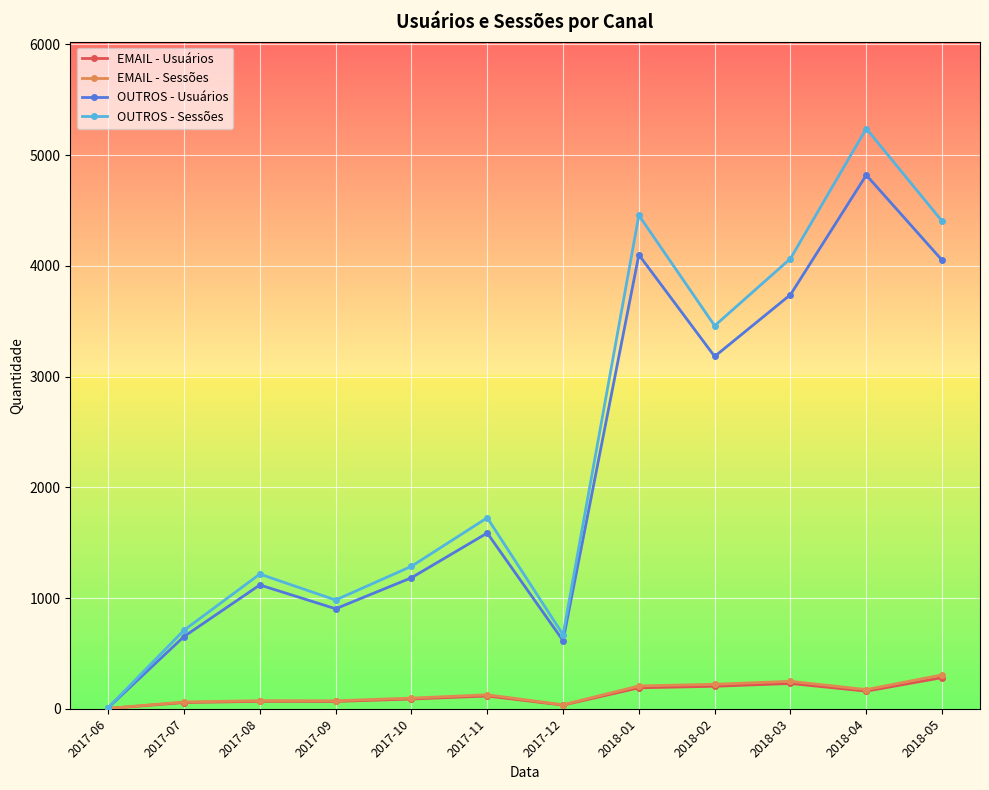

What is the label of the 9th point from the left?

2018-02